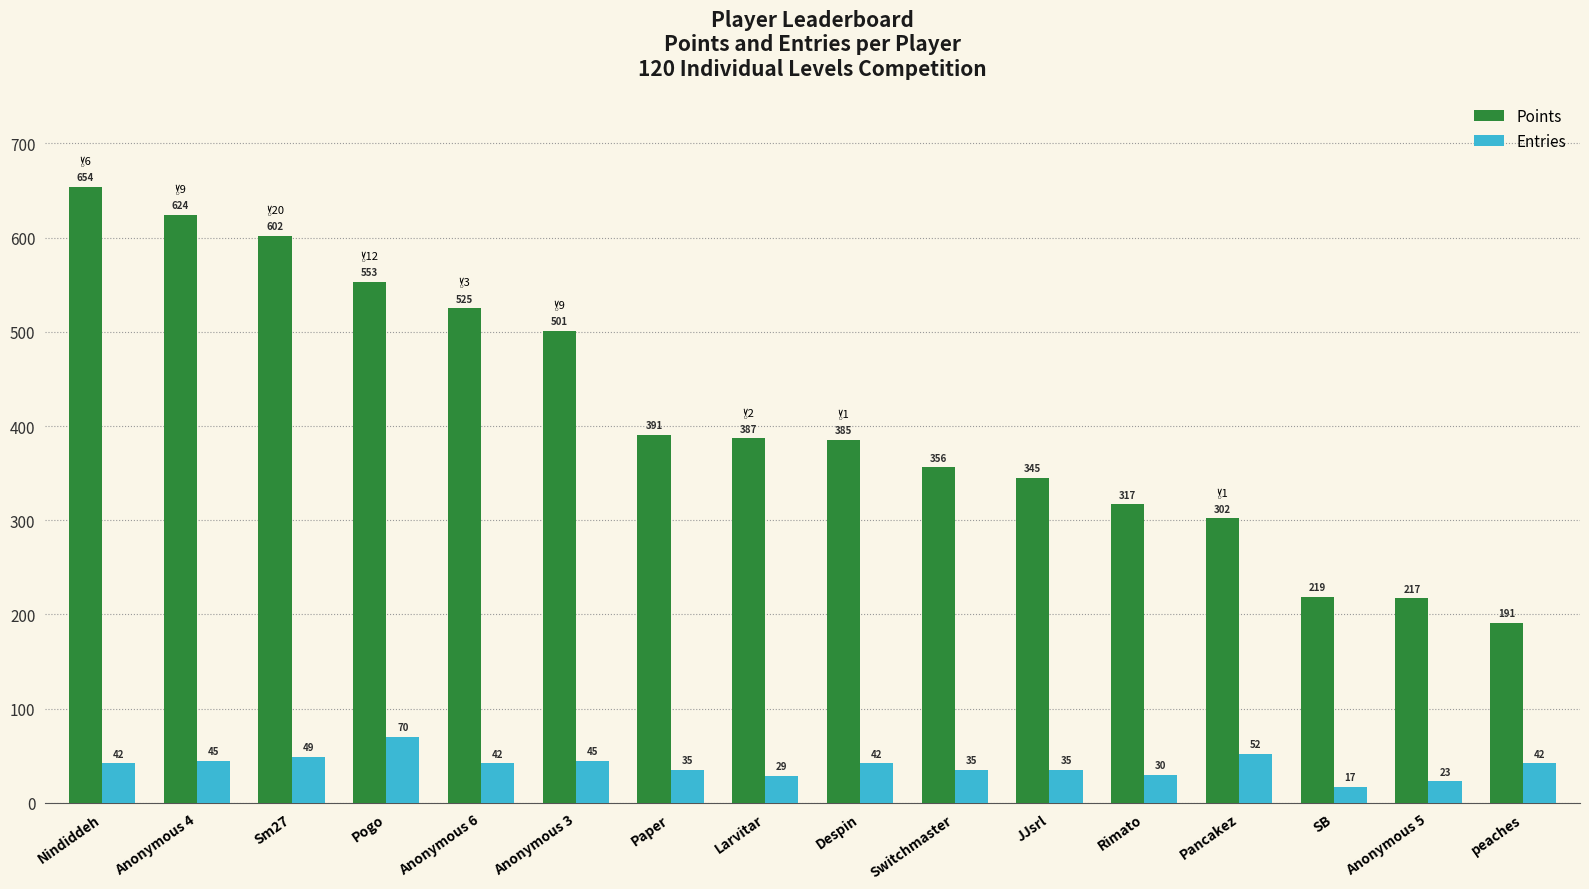

At how many categories does at least one series exceed 610?

2